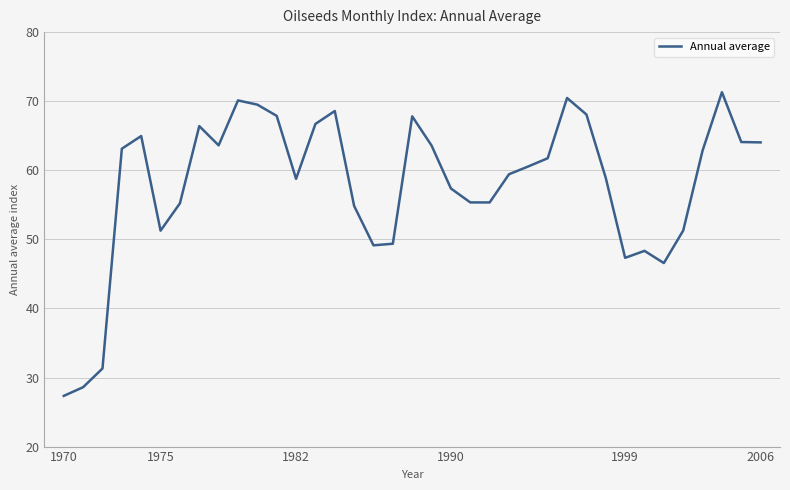

What is the maximum value shown in the chart?

71.3